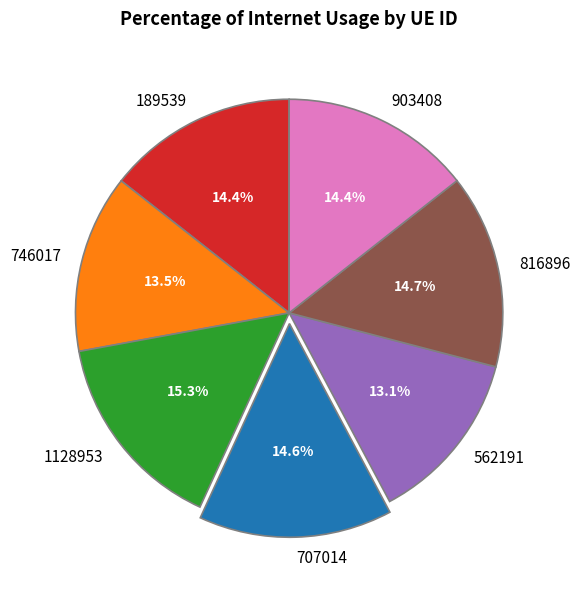

To the nearest percent, what portion does 189539 represent?

14%